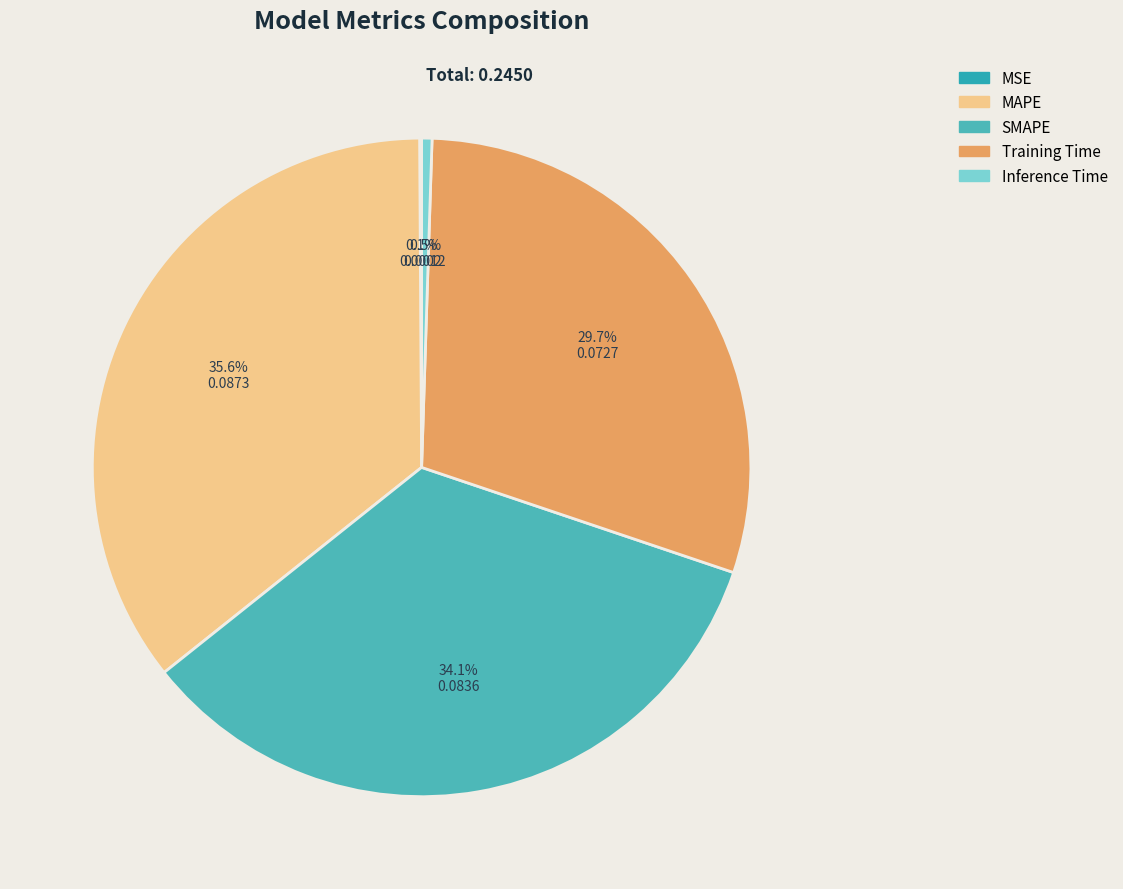

Count the number of slices in the pie.

5